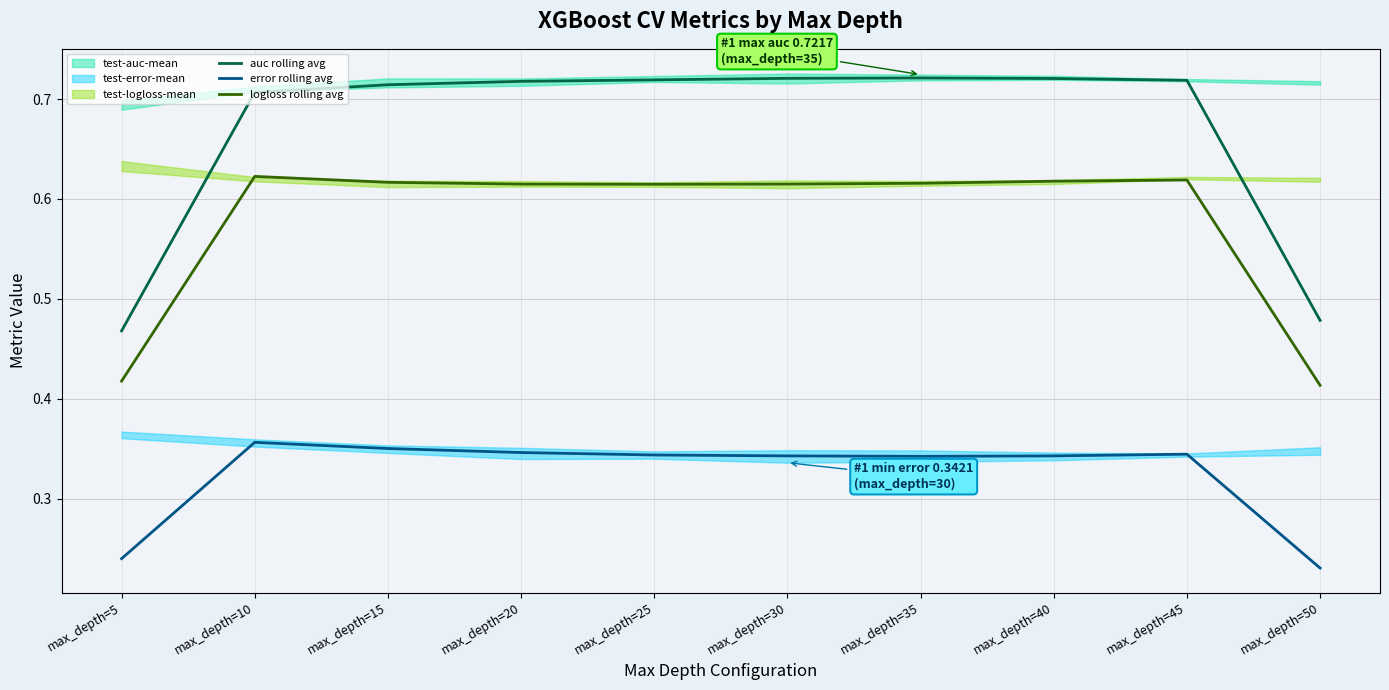

At which category is the sum across all series the highest?

max_depth=10